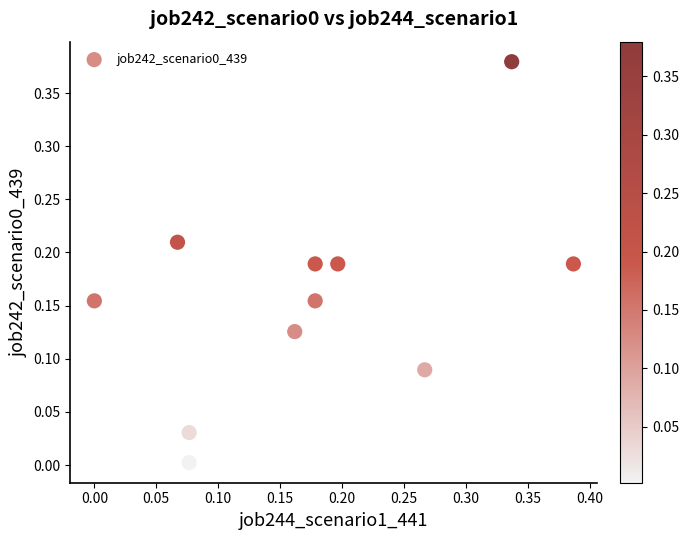

How many data points are displayed?

11